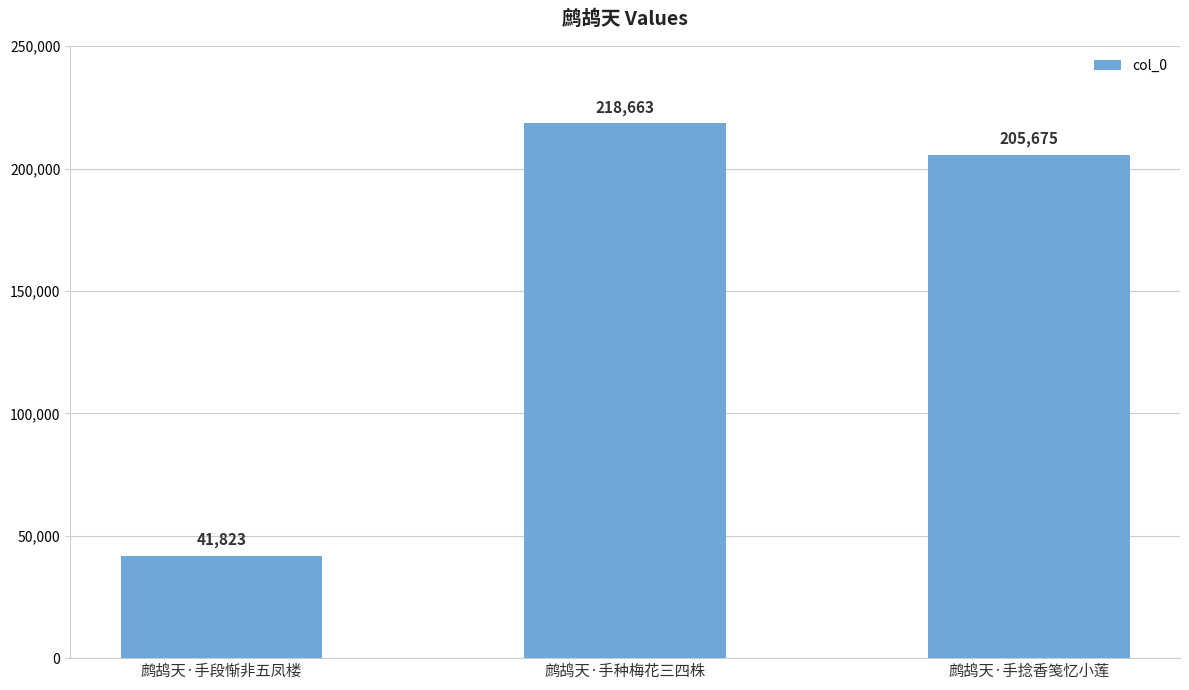

What is the label of the 1st bar from the right?

鹧鸪天·手捻香笺忆小莲